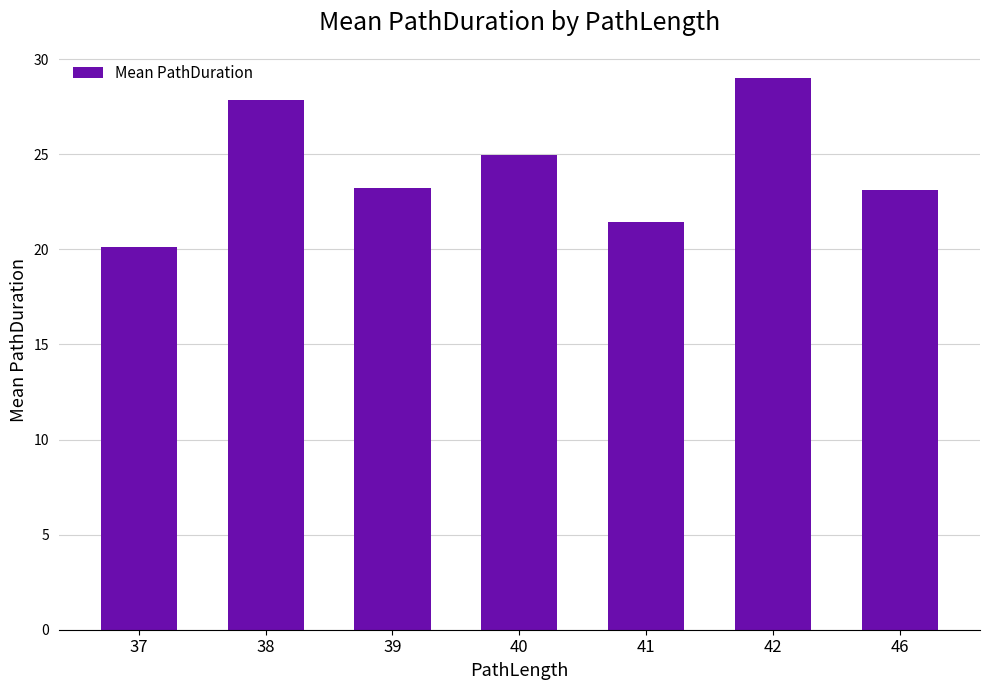

Where does the data first go above 23?

38